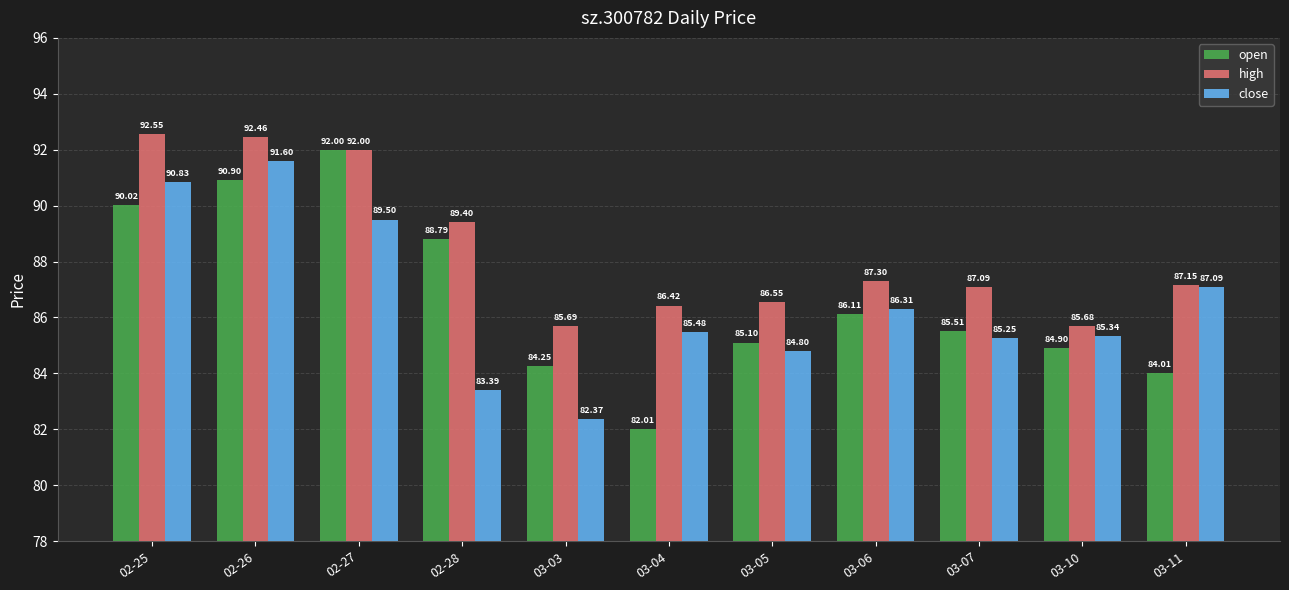

List the labels in order of open value, largest first.

02-27, 02-26, 02-25, 02-28, 03-06, 03-07, 03-05, 03-10, 03-03, 03-11, 03-04